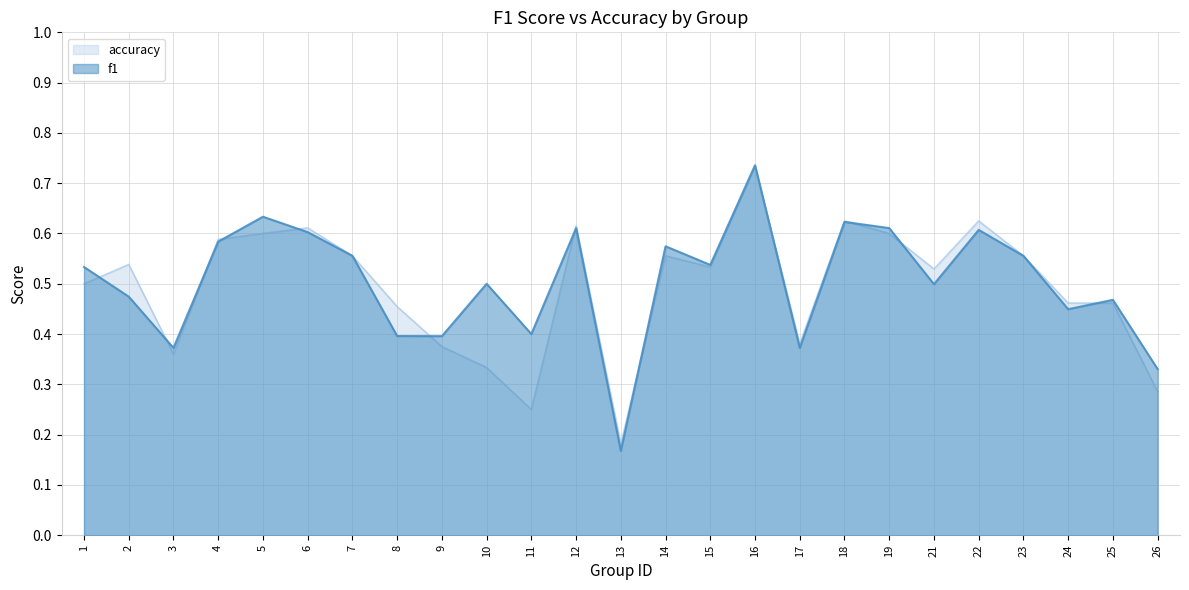

What is the sum of the accuracy values at 14 and 13?

0.7